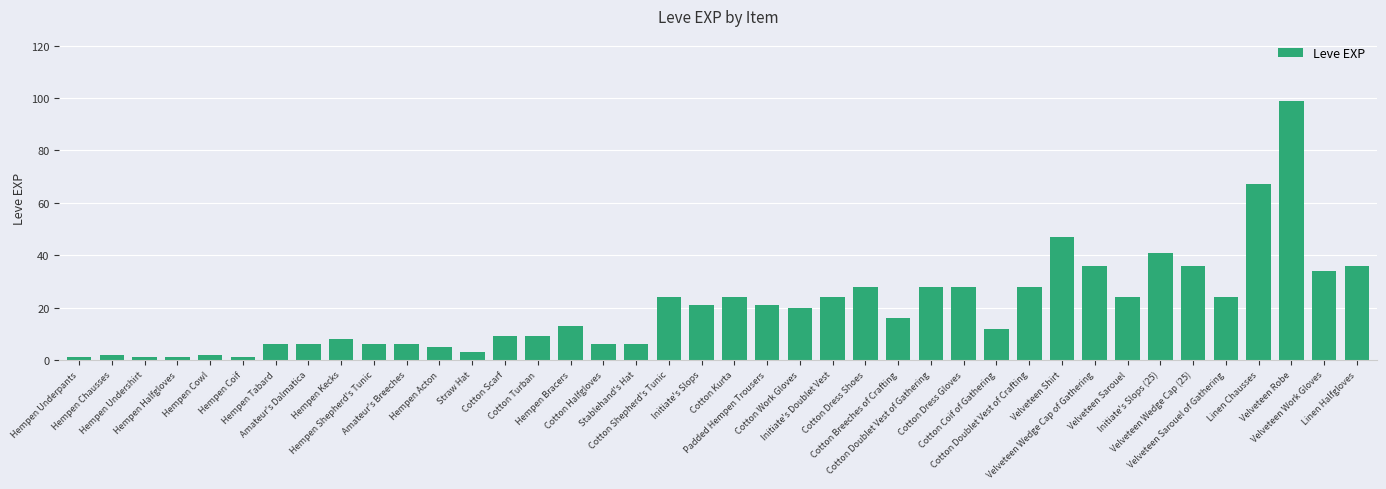

Does the chart contain stacked bars?

No